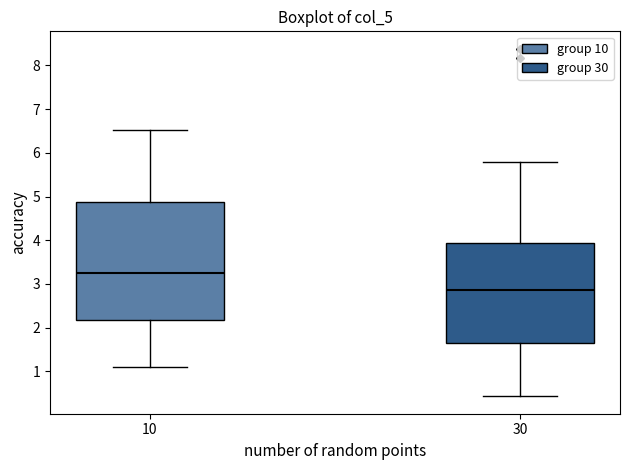

Reading left to right, read every box against the y-axis: the position of its median line, the range the box covers, and the ends of its whiskers. The values are not printed on the chart, so give them approximately, as read against the axis.

10: median 3.2, box 2.2 to 4.9, whiskers 1.1 to 6.5
30: median 2.9, box 1.6 to 3.9, whiskers 0.4 to 5.8